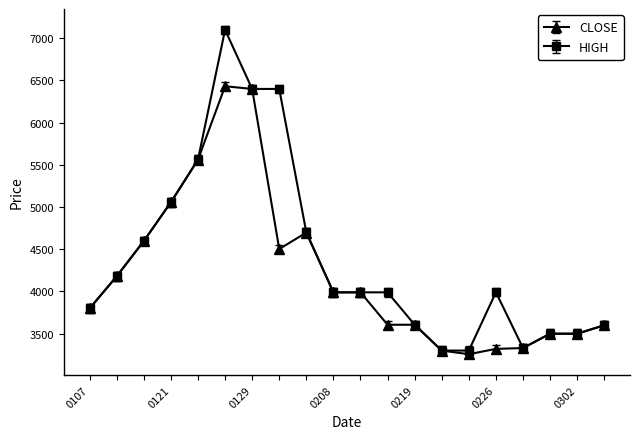

What is the maximum value shown in the chart?

7100